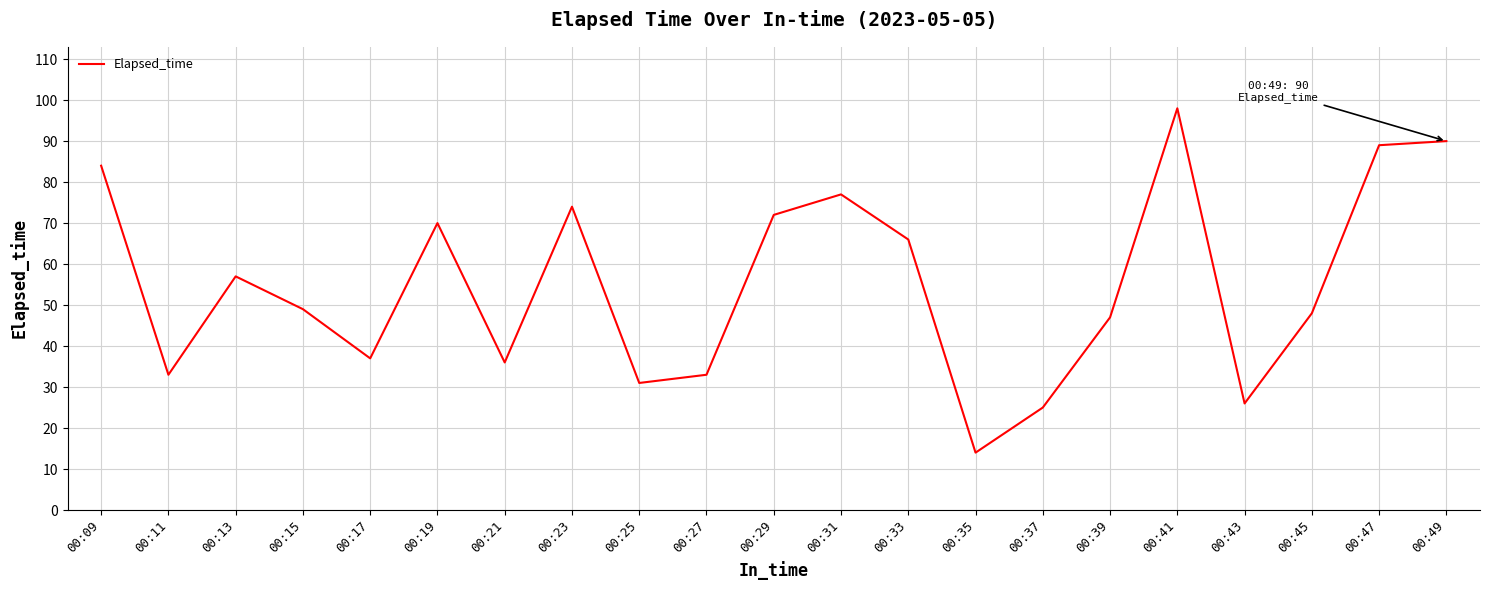

True or false: the data shows 100 at 00:33.

False